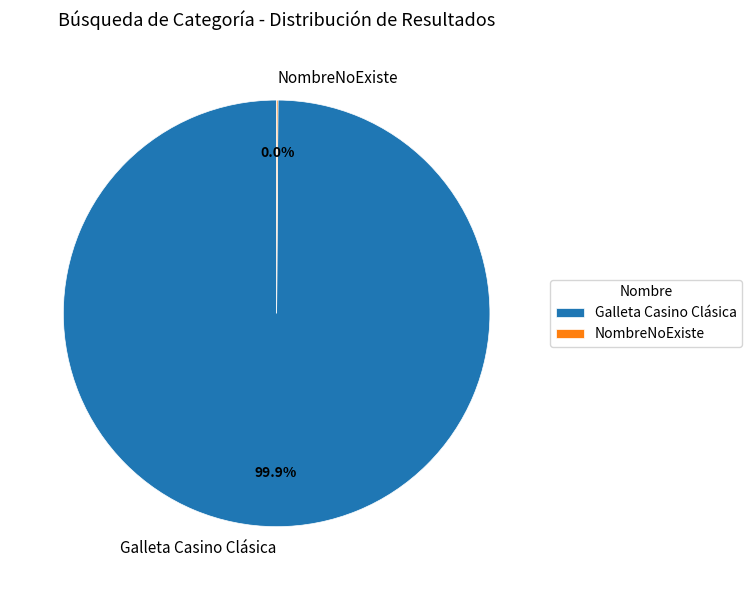

True or false: NombreNoExiste accounts for 0% of the total.

True